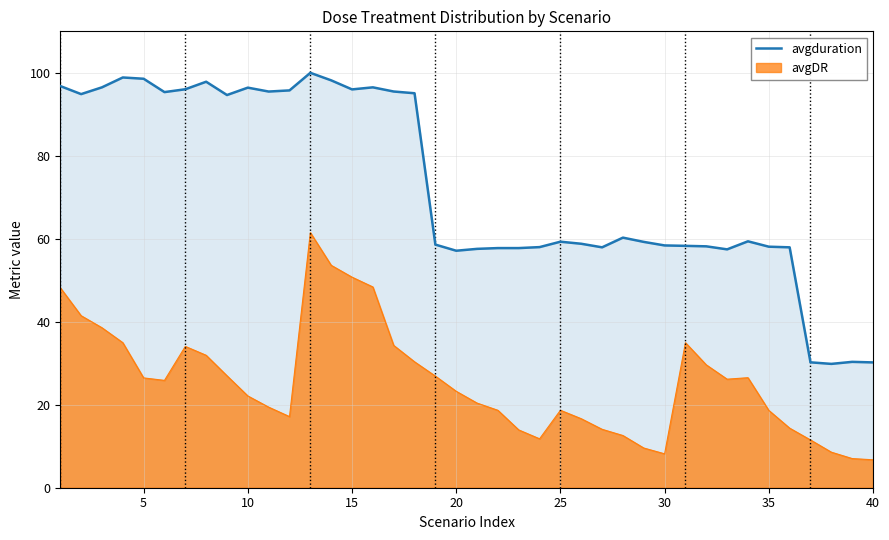

List the series in order of their overall mean, highest first.

avgduration, avgDR